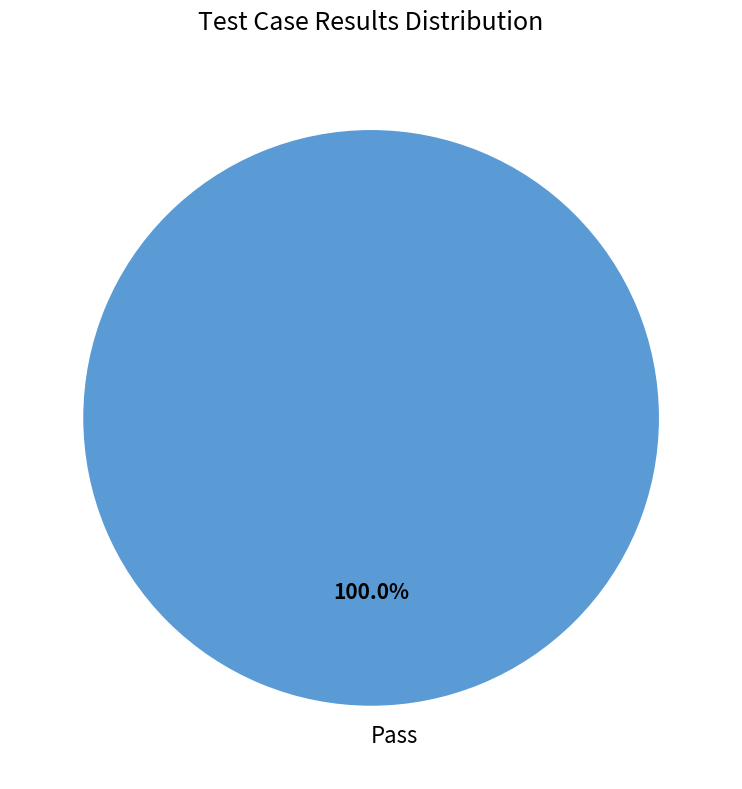

Rank the categories by value from lowest to highest.

Pass